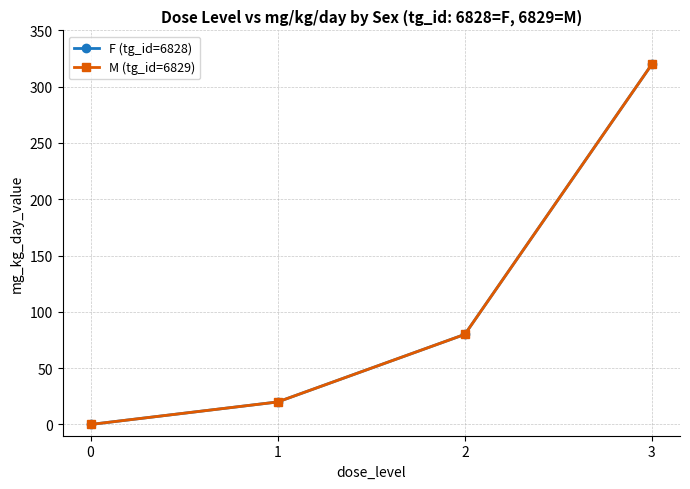

Does the chart have visible grid lines?

Yes